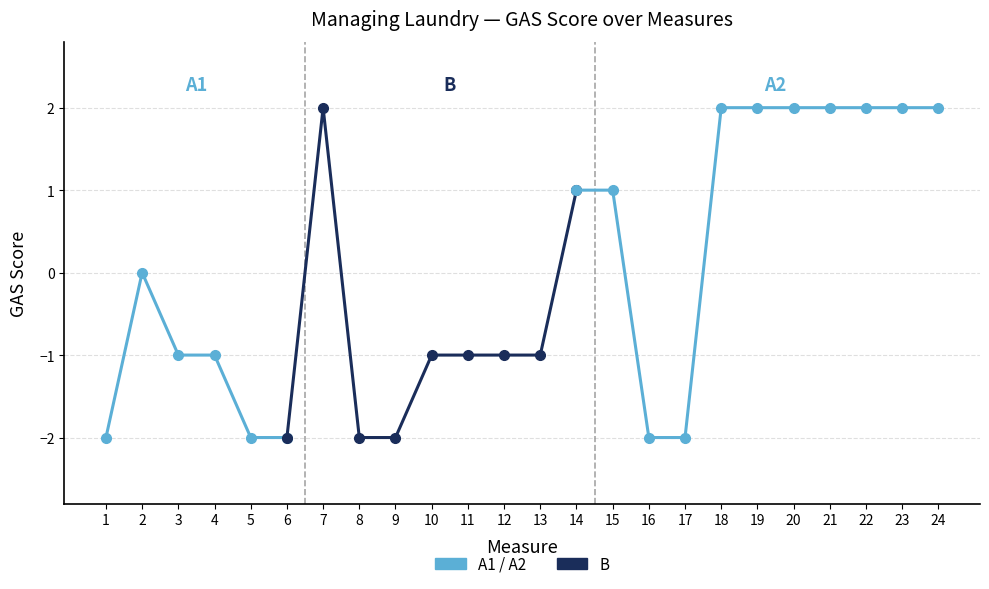

Which category has the lowest value across all series?

1